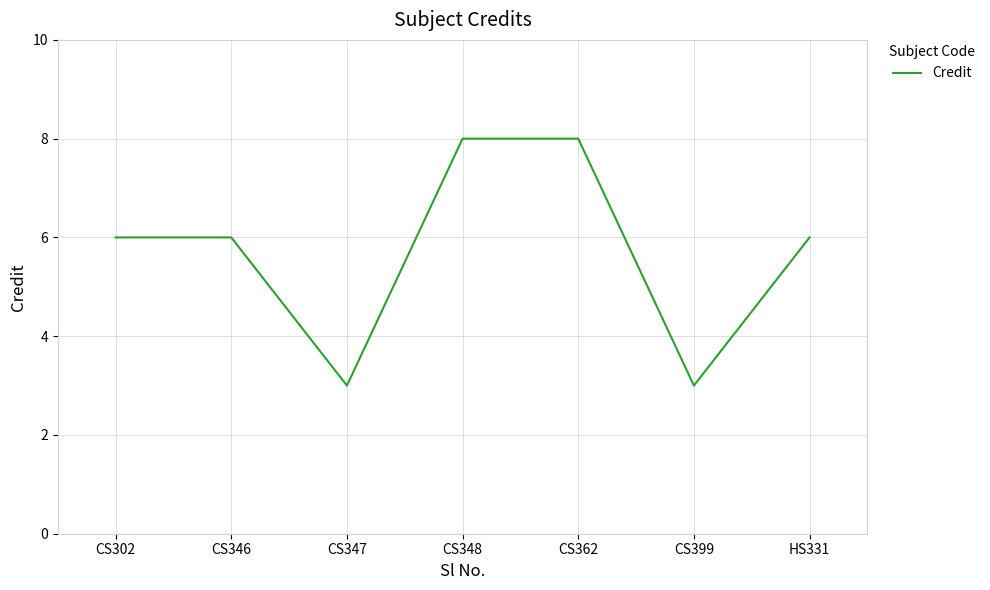

True or false: the data shows 14 at CS348.

False